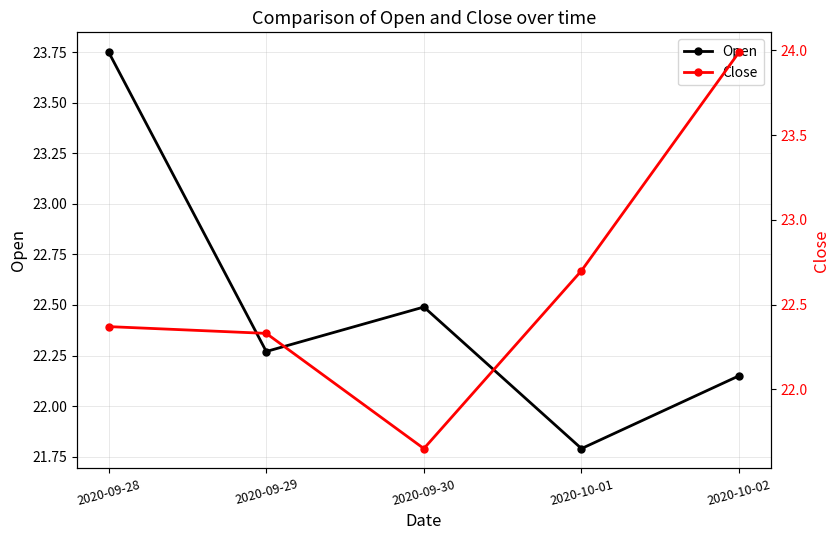

Is this an area chart (filled region under the line)?

No